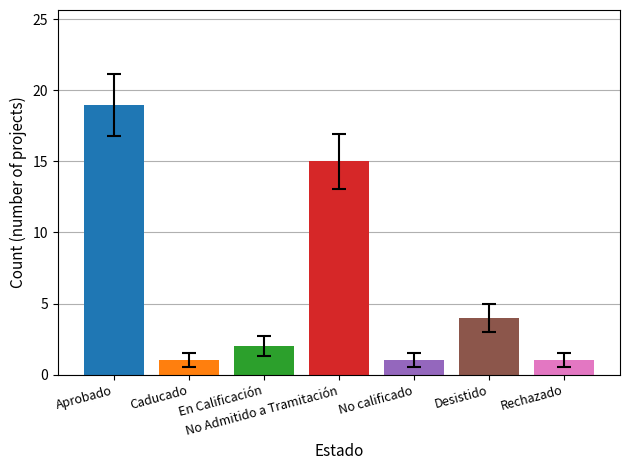

What is the difference between the second highest and second lowest values?

14